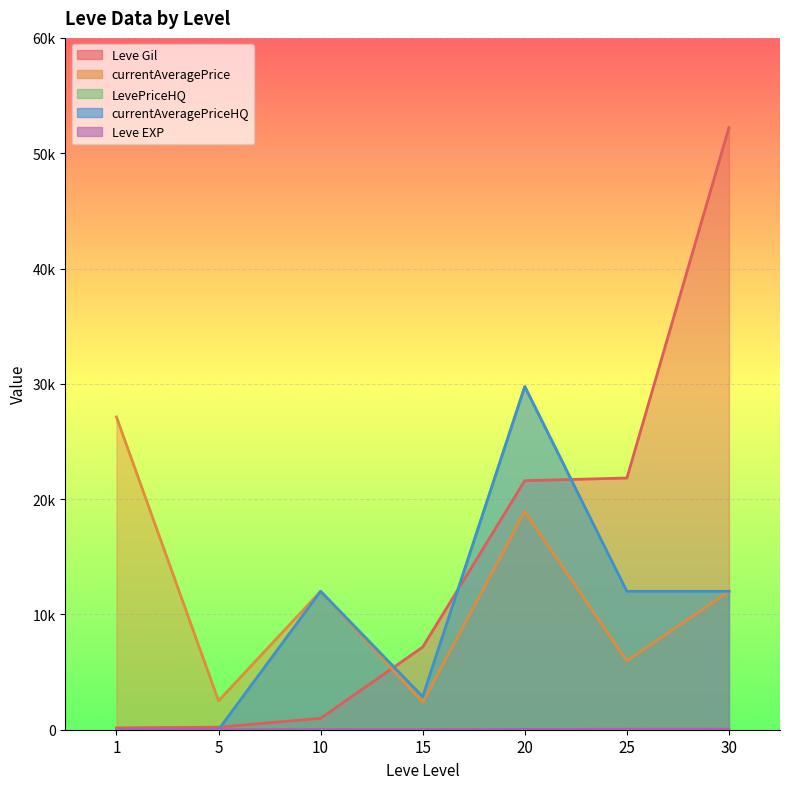

Between 1 and 20, which series saw the biggest shift?

LevePriceHQ